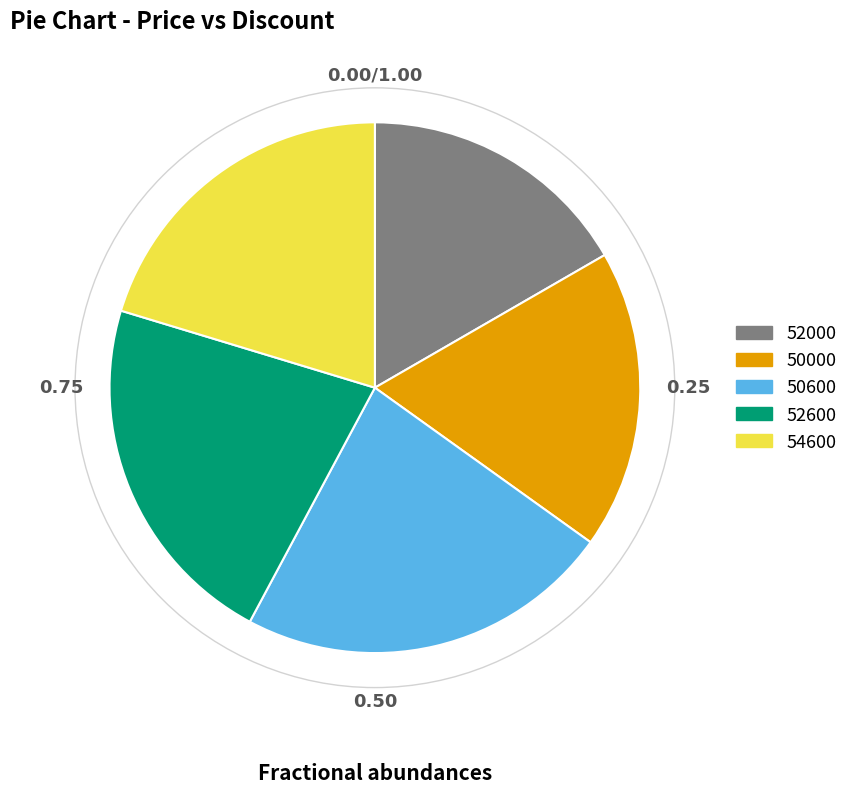

Is there any slice that represents more than half of the pie?

No